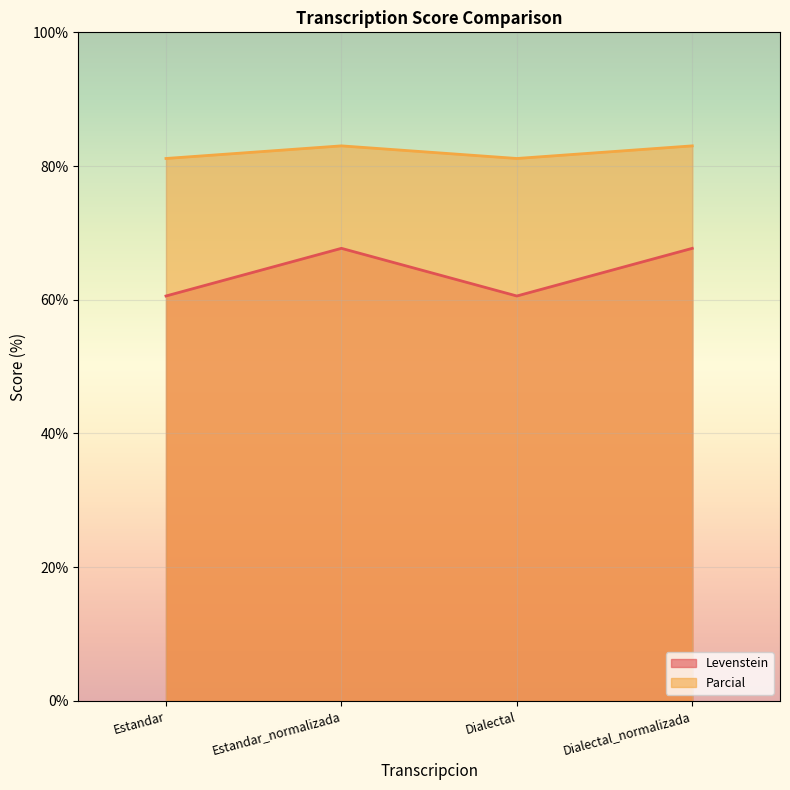

What is the difference between the highest and lowest values at Estandar?

20.6